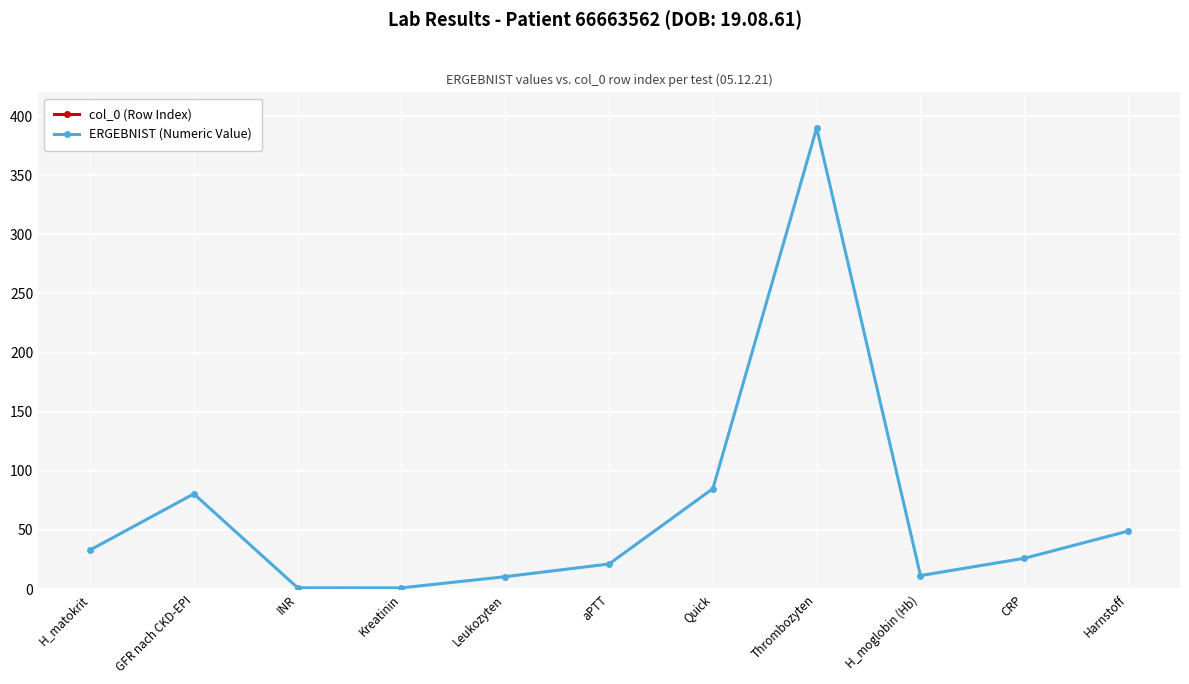

What position from the right is Kreatinin?

8